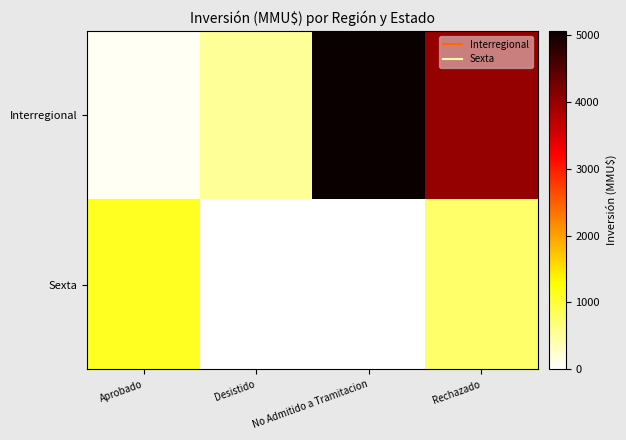

How many series are shown in this chart?

2